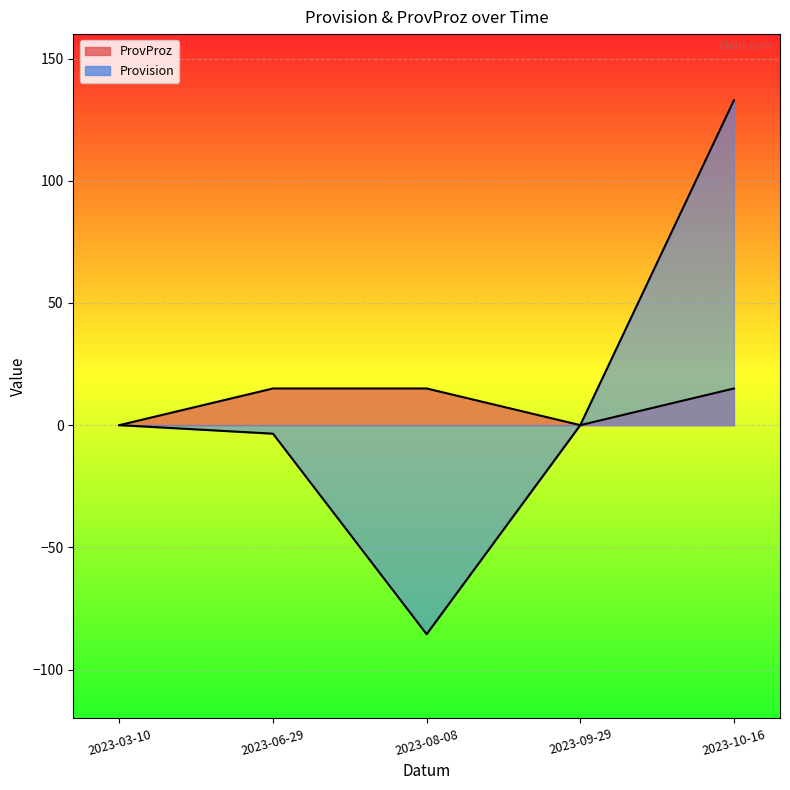

How many values in Provision are below zero?

2